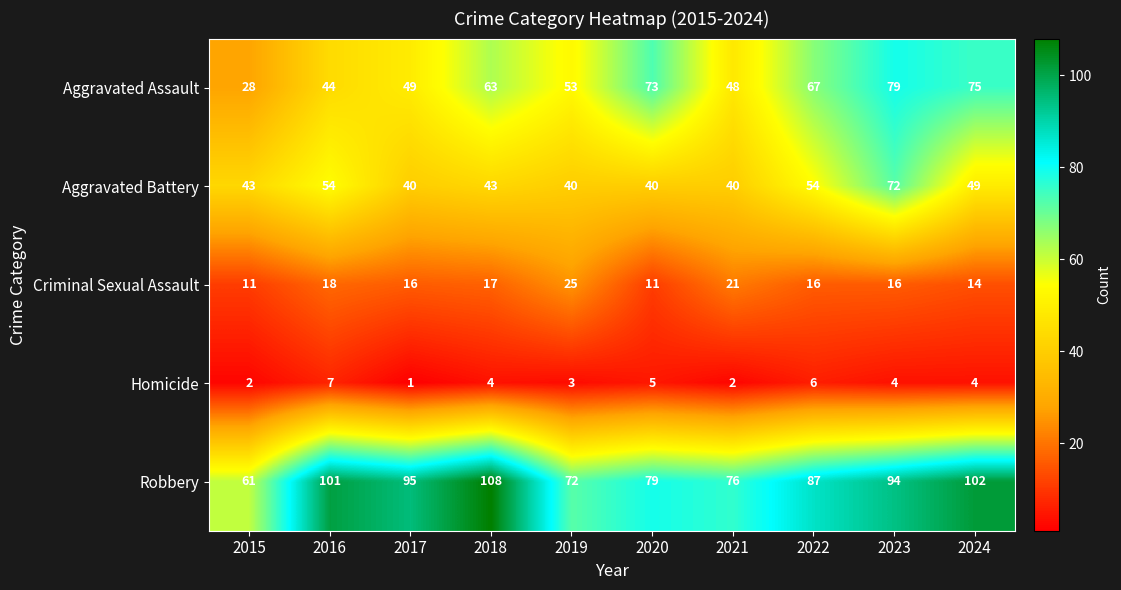

Which series has the largest range (max minus min)?

Aggravated Assault